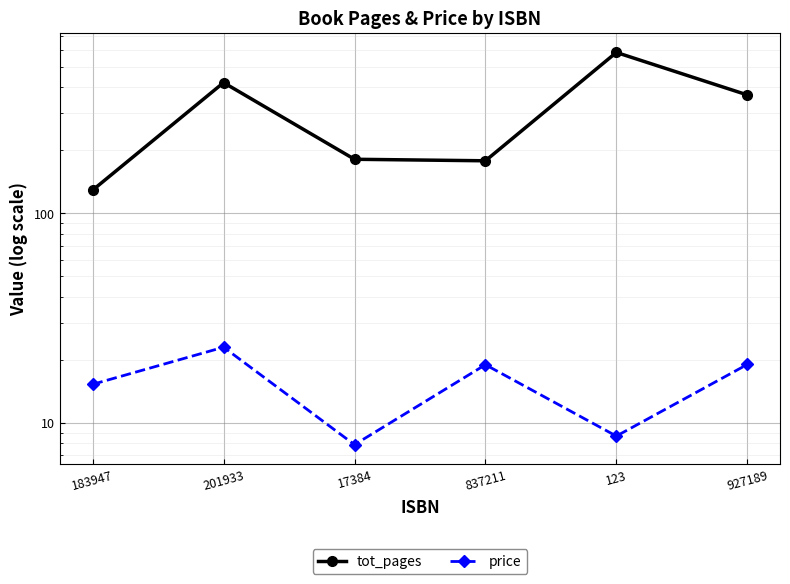

Rank the series by their maximum value, from lowest to highest.

price, tot_pages